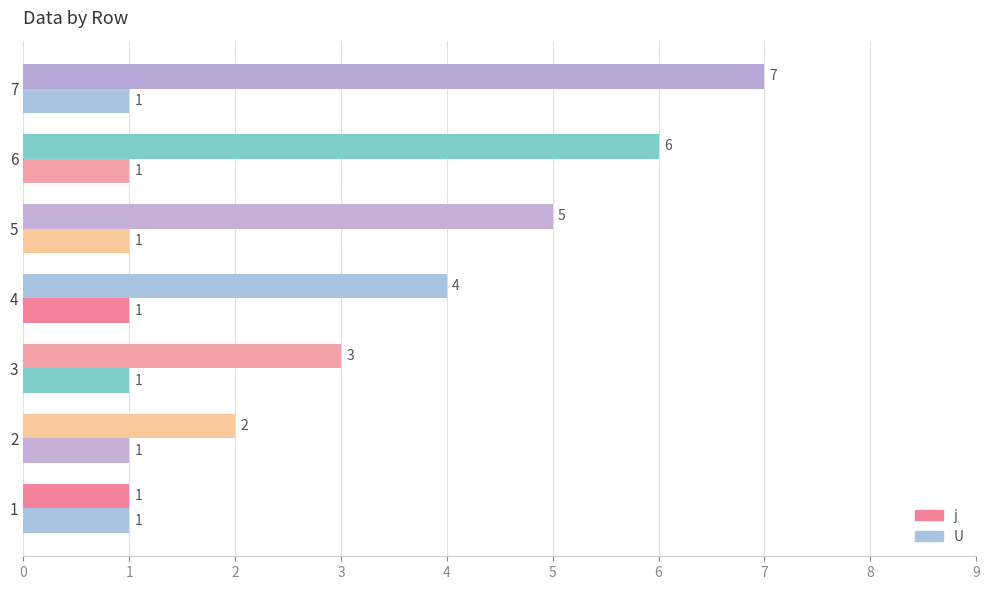

Count the number of data series in this chart.

2